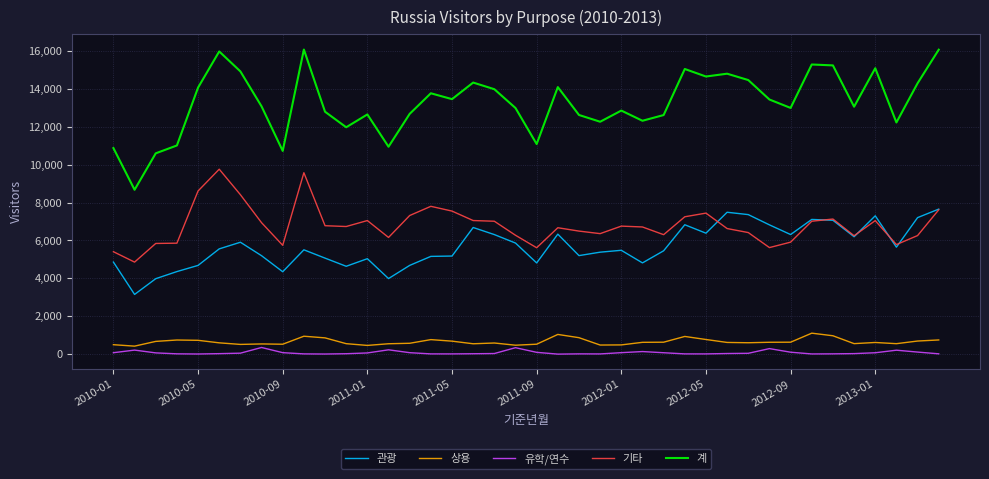

How many lines are shown in the chart?

5